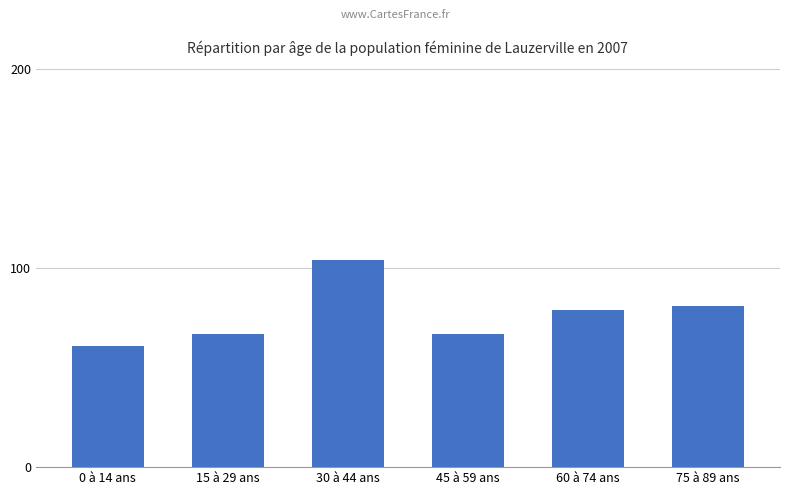

Where is the data nearest to the value 82?

75 à 89 ans